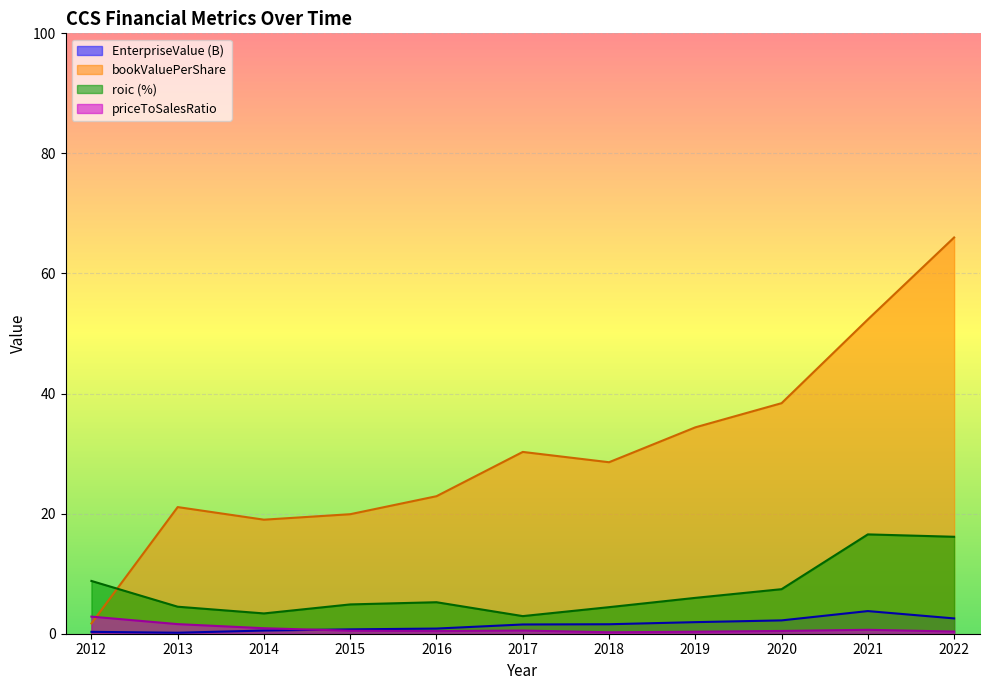

How many values in the roic series are below 5?

5